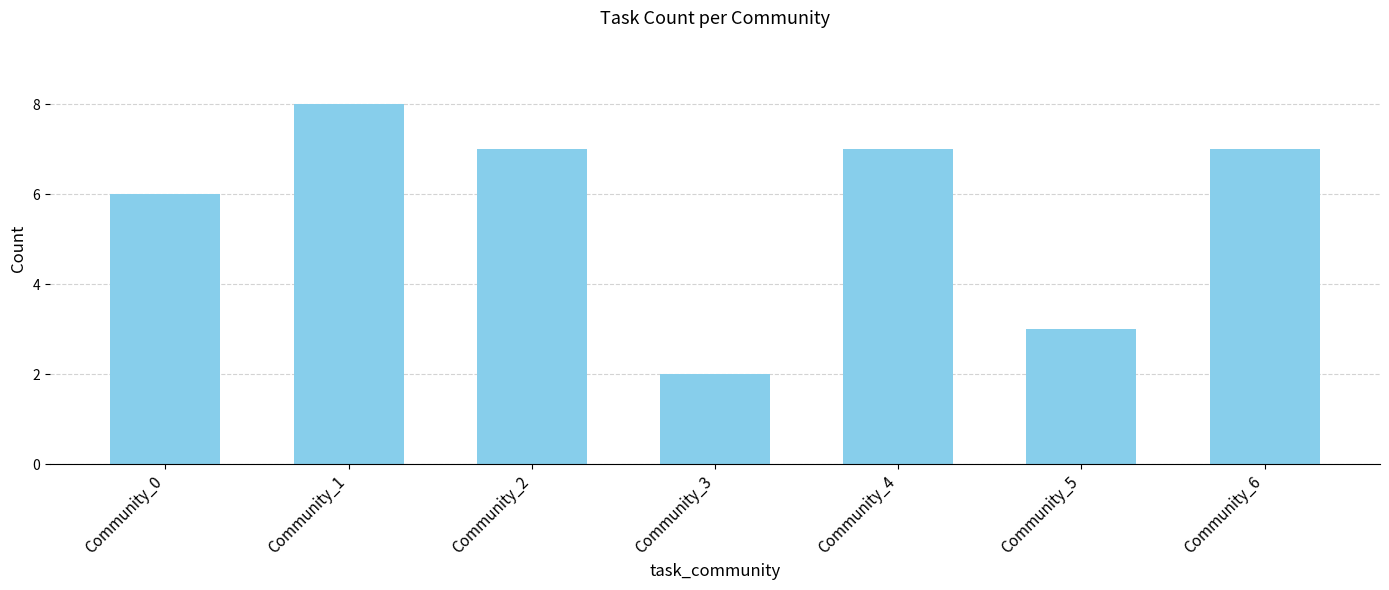

What is the maximum value shown in the chart?

8